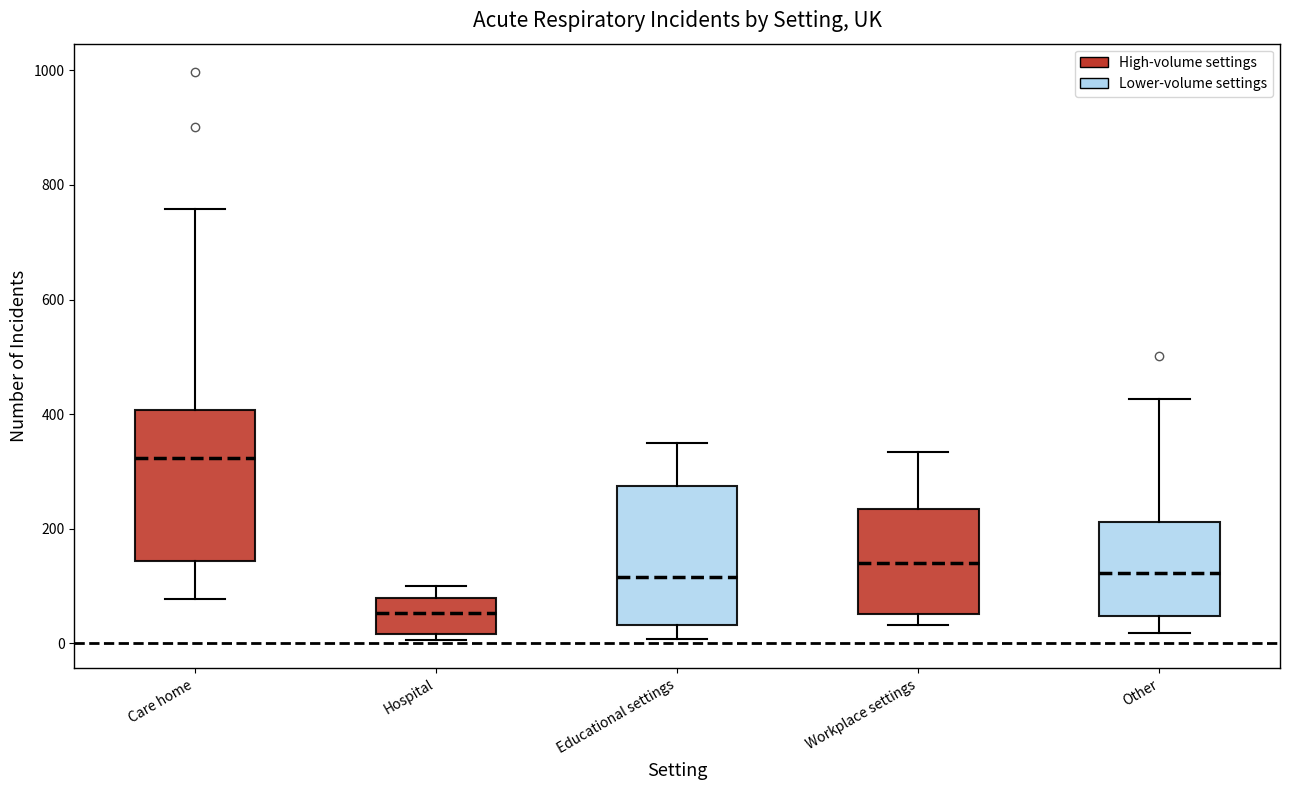

Which box's median line is the lowest?

Hospital